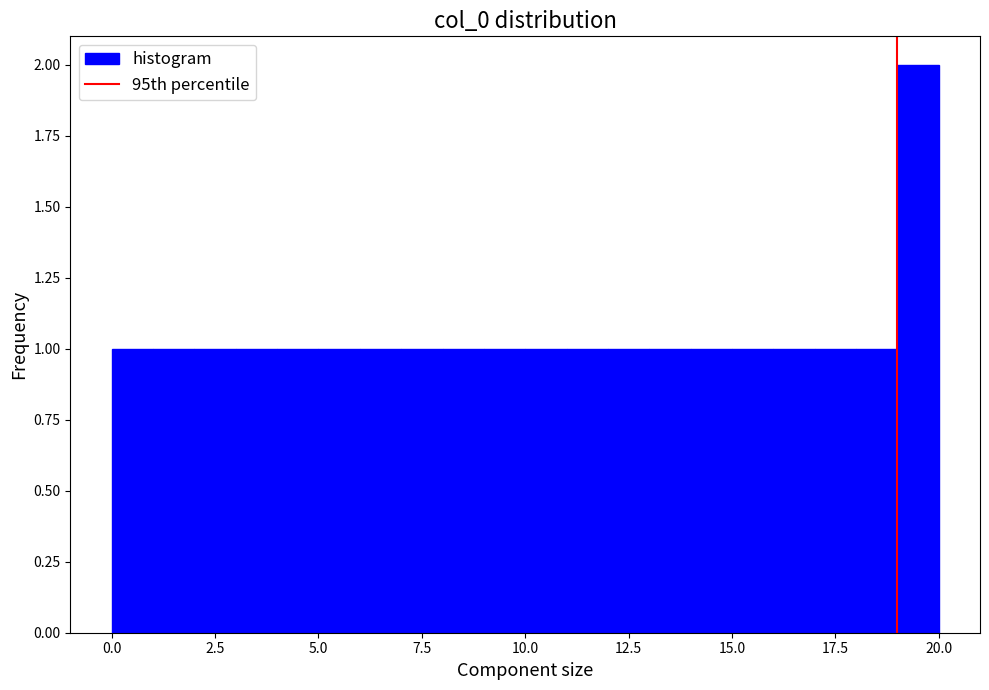

Read against the x-axis, roughly where is the centre of the tallest bar?

19.5